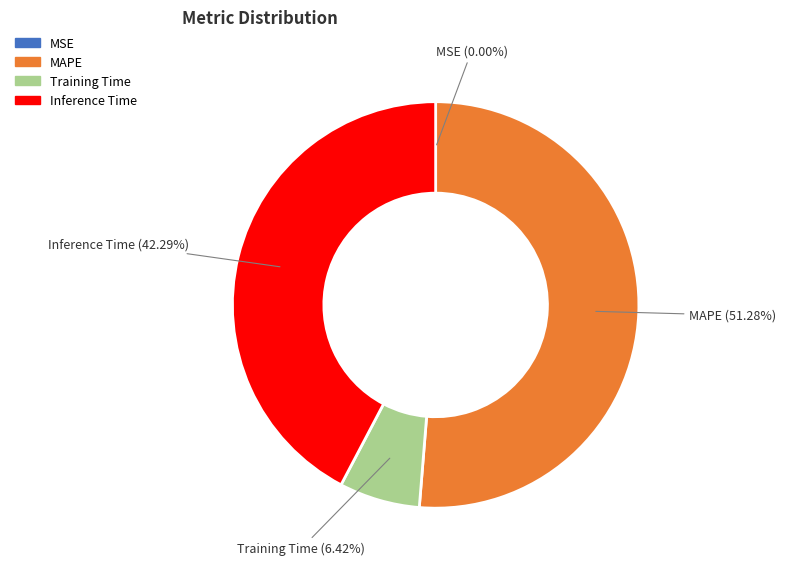

Is it true that Training Time is 6% of the pie?

True